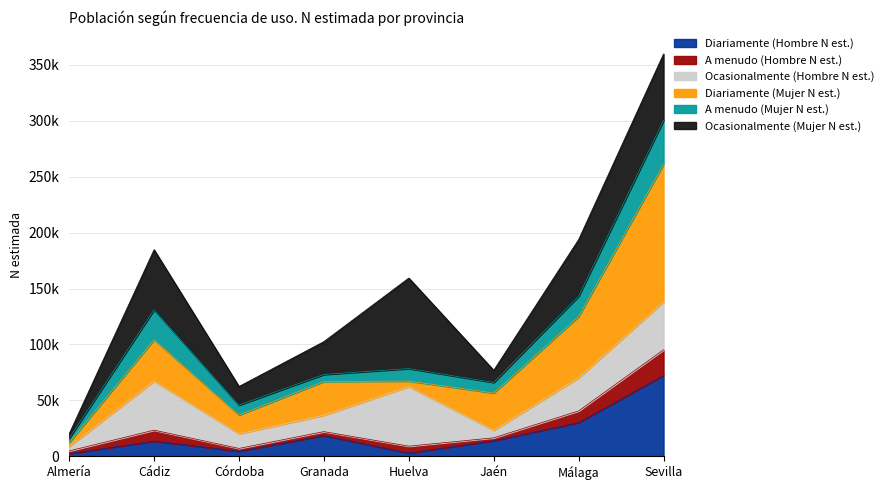

What position from the right is Almería?

8